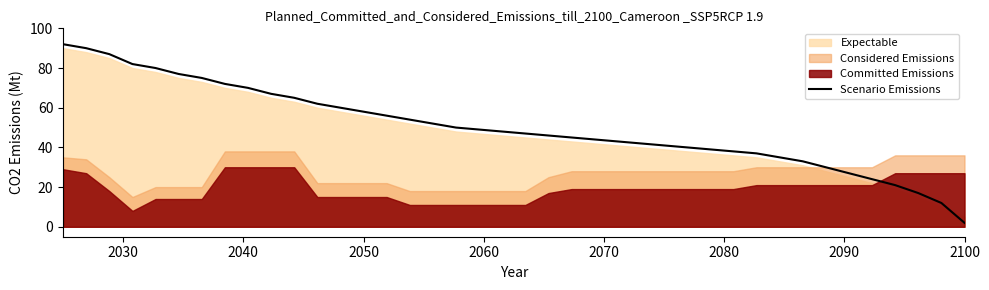

How many lines are shown in the chart?

1